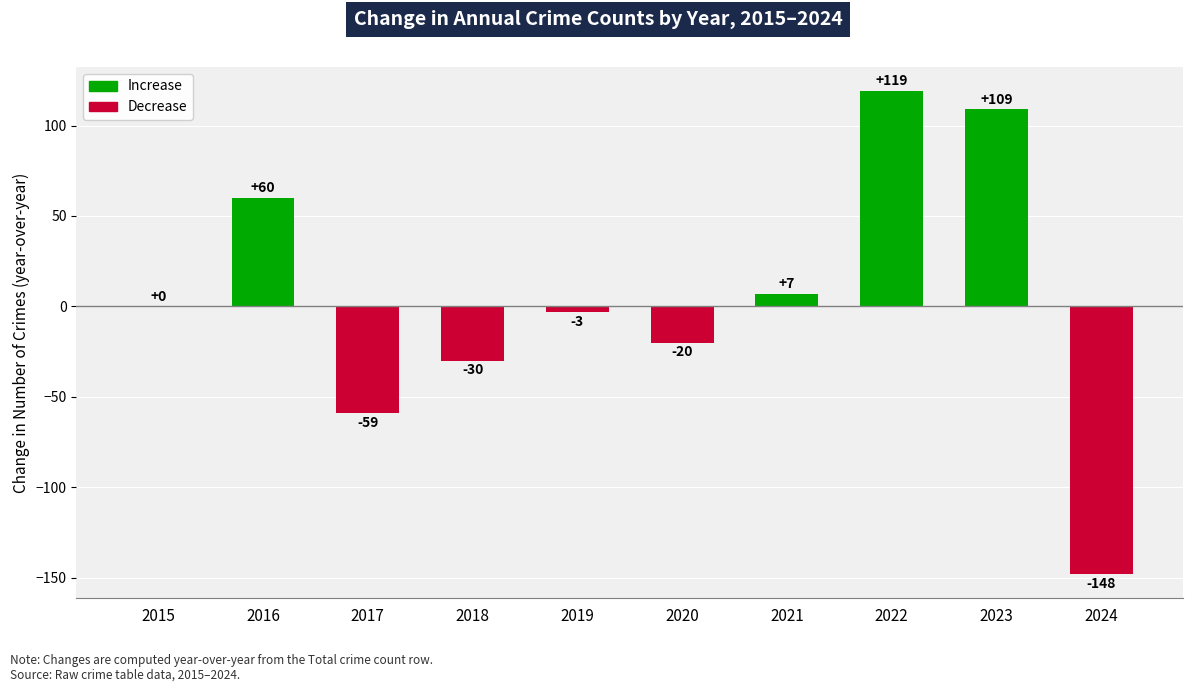

Read the value at 2017, to the nearest 5.

-60